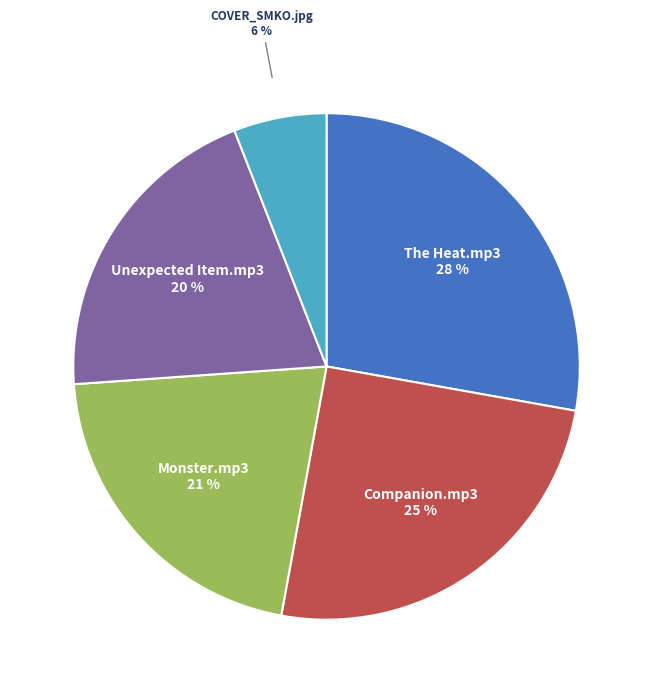

To the nearest percent, what is the average slice percentage?

20%